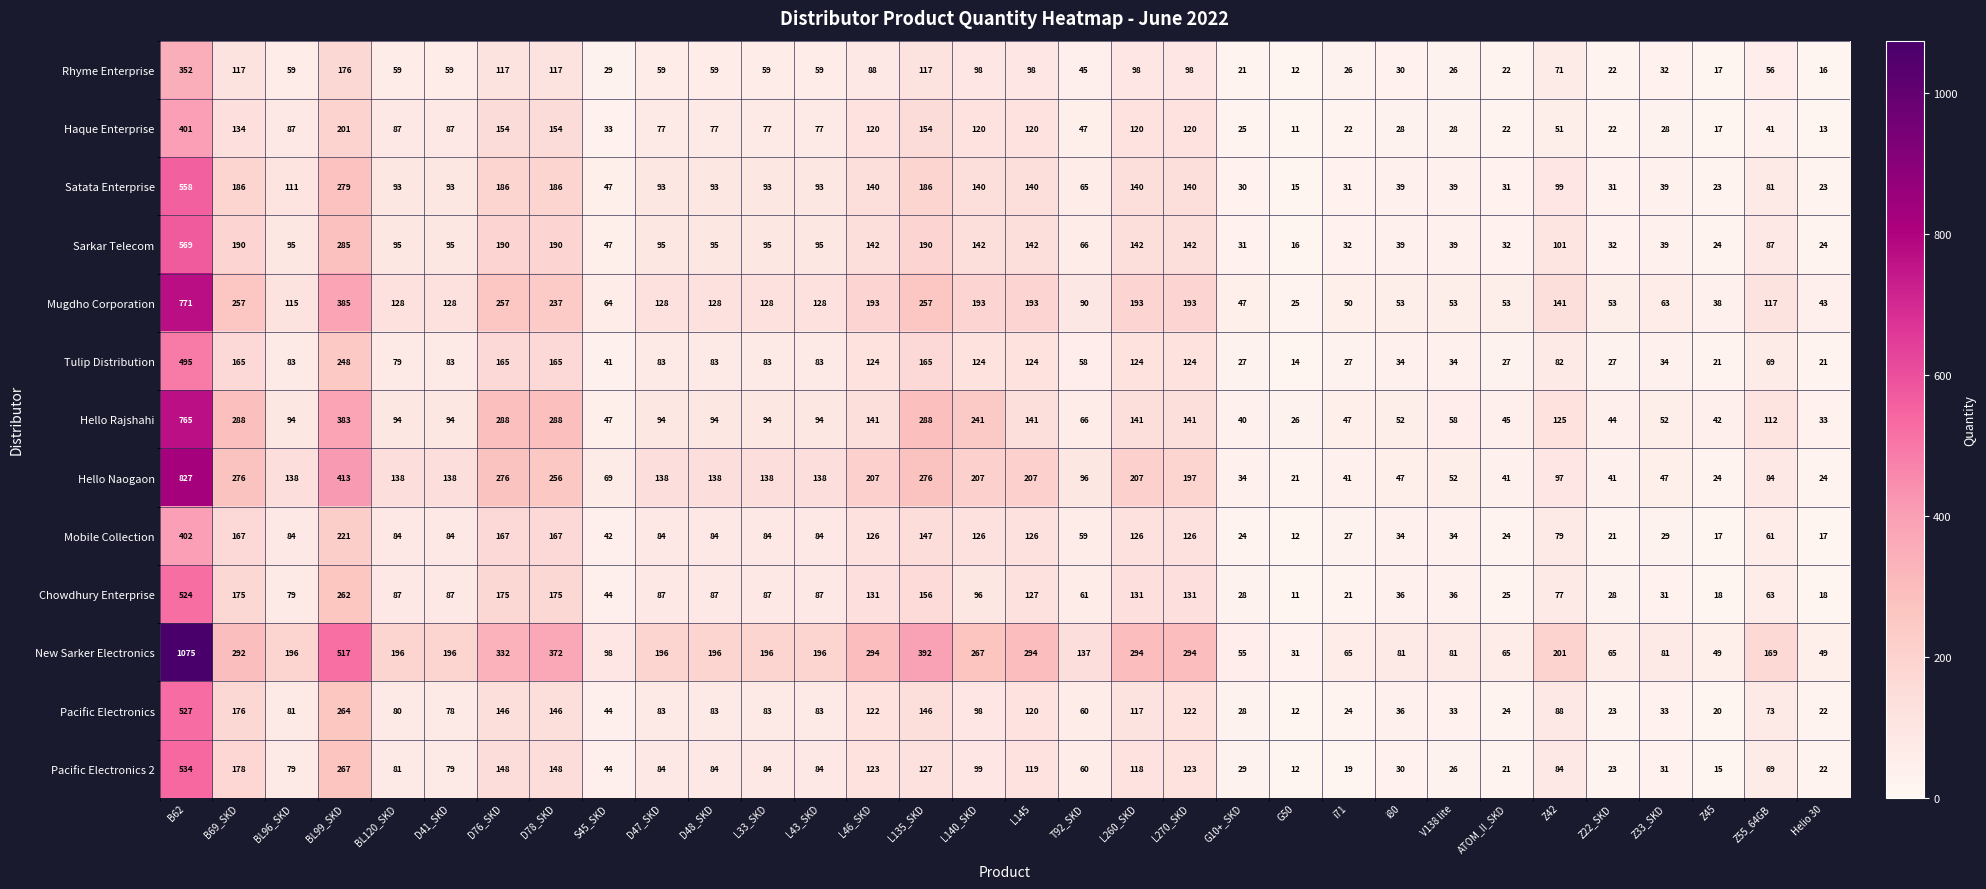

Where is Pacific Electronics 2 nearest to the value 273?

BL99_SKD